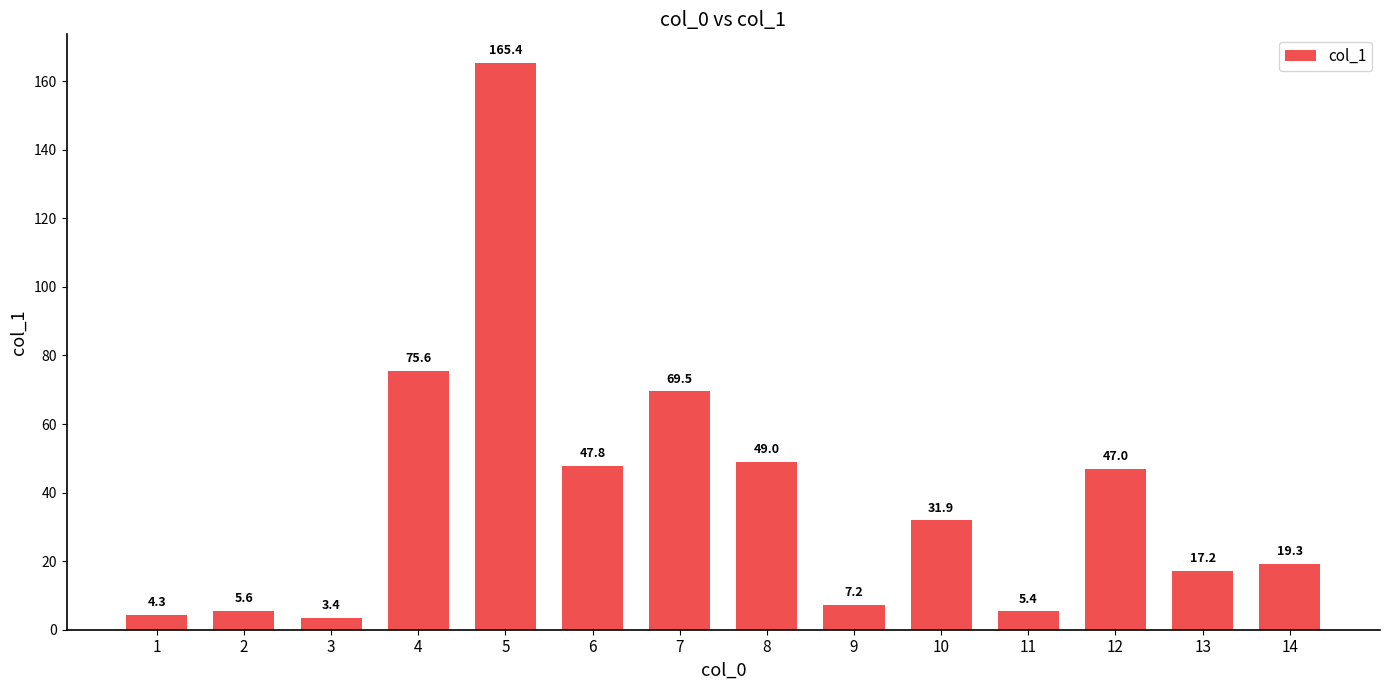

What is the value of the 7th bar from the left?

69.5